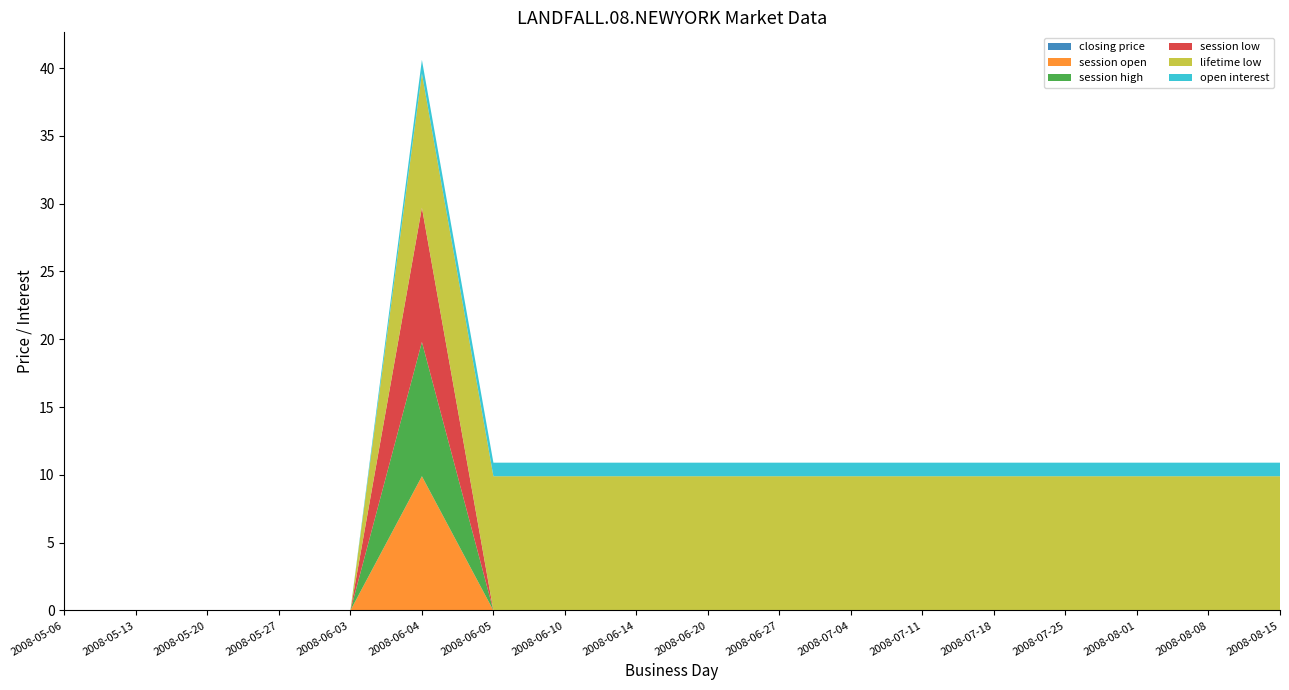

Reading left to right, transcribe all the data shown in this chart.

closing price: 2008-05-06=0.0	2008-05-13=0.0	2008-05-20=0.0	2008-05-27=0.0	2008-06-03=0.0	2008-06-04=0.0	2008-06-05=0.0	2008-06-10=0.0	2008-06-14=0.0	2008-06-20=0.0	2008-06-27=0.0	2008-07-04=0.0	2008-07-11=0.0	2008-07-18=0.0	2008-07-25=0.0	2008-08-01=0.0	2008-08-08=0.0	2008-08-15=0.0
session open: 2008-05-06=0.0	2008-05-13=0.0	2008-05-20=0.0	2008-05-27=0.0	2008-06-03=0.0	2008-06-04=9.9	2008-06-05=0.0	2008-06-10=0.0	2008-06-14=0.0	2008-06-20=0.0	2008-06-27=0.0	2008-07-04=0.0	2008-07-11=0.0	2008-07-18=0.0	2008-07-25=0.0	2008-08-01=0.0	2008-08-08=0.0	2008-08-15=0.0
session high: 2008-05-06=0.0	2008-05-13=0.0	2008-05-20=0.0	2008-05-27=0.0	2008-06-03=0.0	2008-06-04=9.9	2008-06-05=0.0	2008-06-10=0.0	2008-06-14=0.0	2008-06-20=0.0	2008-06-27=0.0	2008-07-04=0.0	2008-07-11=0.0	2008-07-18=0.0	2008-07-25=0.0	2008-08-01=0.0	2008-08-08=0.0	2008-08-15=0.0
session low: 2008-05-06=0.0	2008-05-13=0.0	2008-05-20=0.0	2008-05-27=0.0	2008-06-03=0.0	2008-06-04=9.9	2008-06-05=0.0	2008-06-10=0.0	2008-06-14=0.0	2008-06-20=0.0	2008-06-27=0.0	2008-07-04=0.0	2008-07-11=0.0	2008-07-18=0.0	2008-07-25=0.0	2008-08-01=0.0	2008-08-08=0.0	2008-08-15=0.0
lifetime low: 2008-05-06=0.0	2008-05-13=0.0	2008-05-20=0.0	2008-05-27=0.0	2008-06-03=0.0	2008-06-04=9.9	2008-06-05=9.9	2008-06-10=9.9	2008-06-14=9.9	2008-06-20=9.9	2008-06-27=9.9	2008-07-04=9.9	2008-07-11=9.9	2008-07-18=9.9	2008-07-25=9.9	2008-08-01=9.9	2008-08-08=9.9	2008-08-15=9.9
open interest: 2008-05-06=0.0	2008-05-13=0.0	2008-05-20=0.0	2008-05-27=0.0	2008-06-03=0.0	2008-06-04=1.0	2008-06-05=1.0	2008-06-10=1.0	2008-06-14=1.0	2008-06-20=1.0	2008-06-27=1.0	2008-07-04=1.0	2008-07-11=1.0	2008-07-18=1.0	2008-07-25=1.0	2008-08-01=1.0	2008-08-08=1.0	2008-08-15=1.0